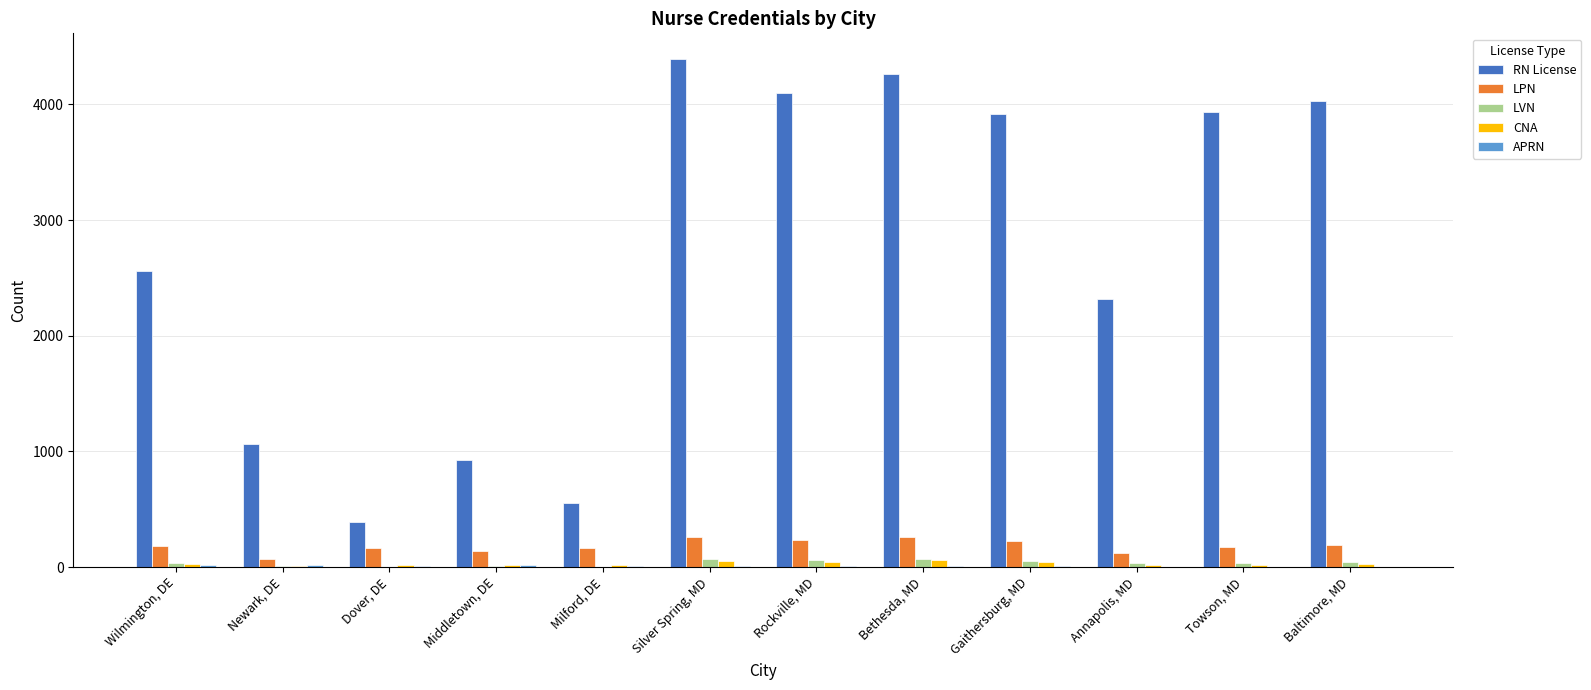

Which series has the largest total across all categories?

RN License